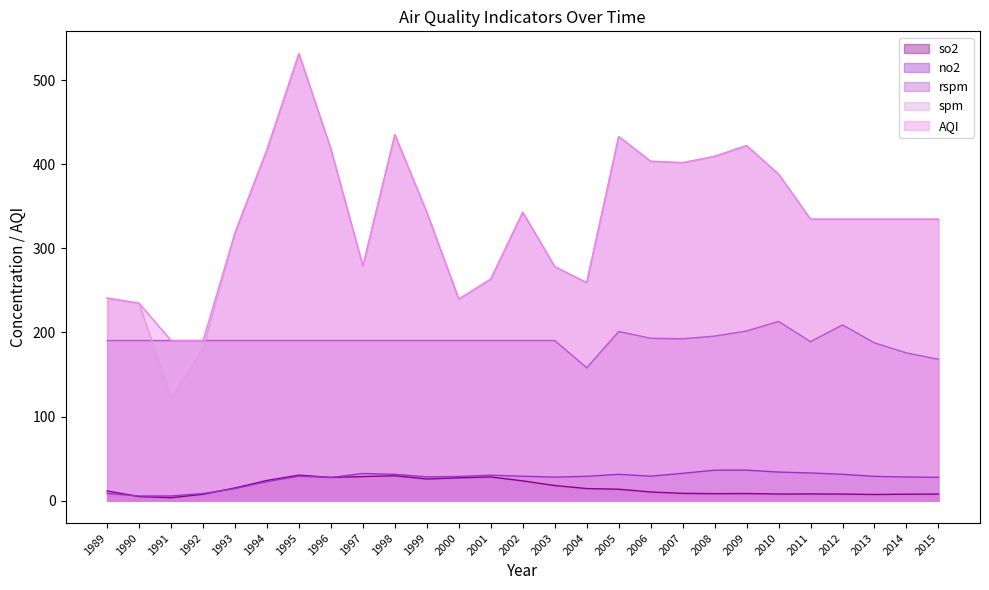

Reading left to right, what are all the values shown in this chart?

so2: 1989=11.6	1990=4.9	1991=3.6	1992=7.6	1993=15.2	1994=24.1	1995=30.4	1996=27.7	1997=28.7	1998=29.7	1999=25.8	2000=27.2	2001=28.2	2002=23.5	2003=18.0	2004=14.5	2005=13.6	2006=10.4	2007=8.7	2008=8.4	2009=8.5	2010=7.9	2011=8.1	2012=7.9	2013=7.4	2014=7.7	2015=7.9
no2: 1989=8.6	1990=5.6	1991=5.6	1992=8.6	1993=14.4	1994=22.7	1995=29.2	1996=27.6	1997=32.4	1998=31.4	1999=28.4	2000=28.8	2001=30.3	2002=29.1	2003=28.1	2004=29.0	2005=31.4	2006=29.2	2007=32.6	2008=36.3	2009=36.3	2010=34.0	2011=33.0	2012=31.4	2013=29.0	2014=28.2	2015=27.8
rspm: 1989=190.4	1990=190.4	1991=190.4	1992=190.4	1993=190.4	1994=190.4	1995=190.4	1996=190.4	1997=190.4	1998=190.4	1999=190.4	2000=190.4	2001=190.4	2002=190.4	2003=190.4	2004=158.0	2005=201.2	2006=193.1	2007=192.5	2008=195.7	2009=201.8	2010=213.2	2011=189.1	2012=209.0	2013=187.7	2014=175.7	2015=168.2
spm: 1989=240.9	1990=234.8	1991=123.0	1992=180.9	1993=318.3	1994=417.2	1995=531.4	1996=417.9	1997=279.0	1998=435.2	1999=342.7	2000=239.7	2001=263.5	2002=342.9	2003=278.4	2004=259.2	2005=432.9	2006=403.5	2007=401.8	2008=409.3	2009=422.2	2010=388.3	2011=334.7	2012=334.7	2013=334.7	2014=334.7	2015=334.7
AQI: 1989=240.9	1990=234.8	1991=190.4	1992=190.4	1993=318.3	1994=417.2	1995=531.4	1996=417.9	1997=279.0	1998=435.2	1999=342.7	2000=239.7	2001=263.5	2002=342.9	2003=278.4	2004=259.2	2005=432.9	2006=403.5	2007=401.8	2008=409.3	2009=422.2	2010=388.3	2011=334.7	2012=334.7	2013=334.7	2014=334.7	2015=334.7